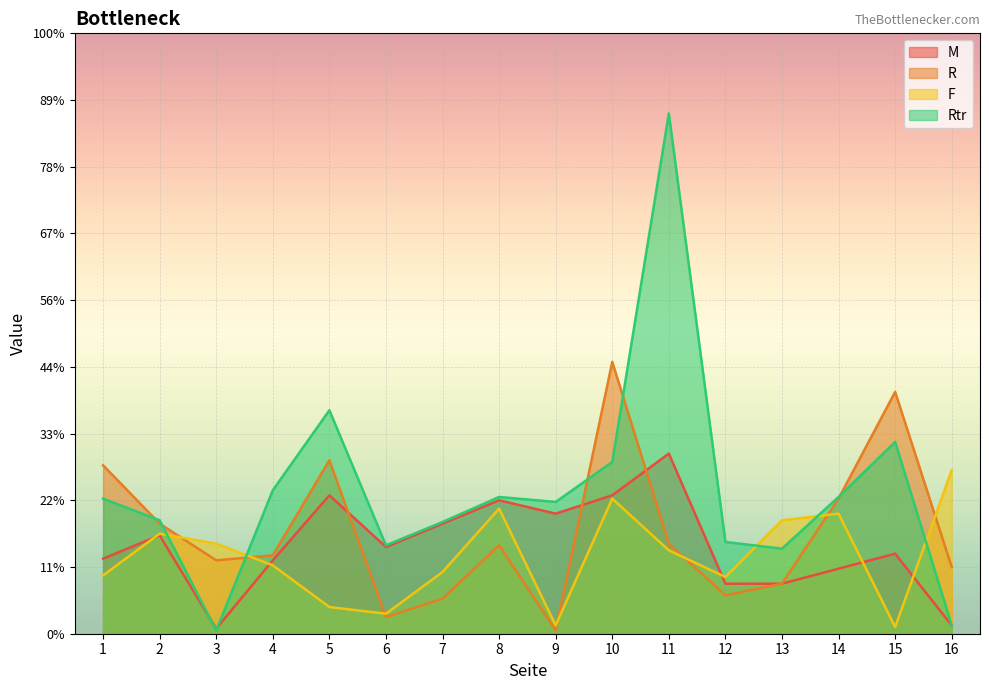

Reading left to right, transcribe all the data shown in this chart.

M: 1=45	2=59	3=3	4=44	5=83	6=52	7=66	8=80	9=72	10=83	11=108	12=30	13=30	14=39	15=48	16=5
R: 1=101	2=66	3=44	4=47	5=104	6=10	7=21	8=53	9=2	10=163	11=54	12=23	13=30	14=81	15=145	16=40
F: 1=35	2=60	3=54	4=41	5=16	6=12	7=37	8=75	9=5	10=81	11=50	12=34	13=68	14=72	15=4	16=98
Rtr: 1=81	2=68	3=2	4=86	5=134	6=53	7=67	8=82	9=79	10=103	11=312	12=55	13=51	14=82	15=115	16=5